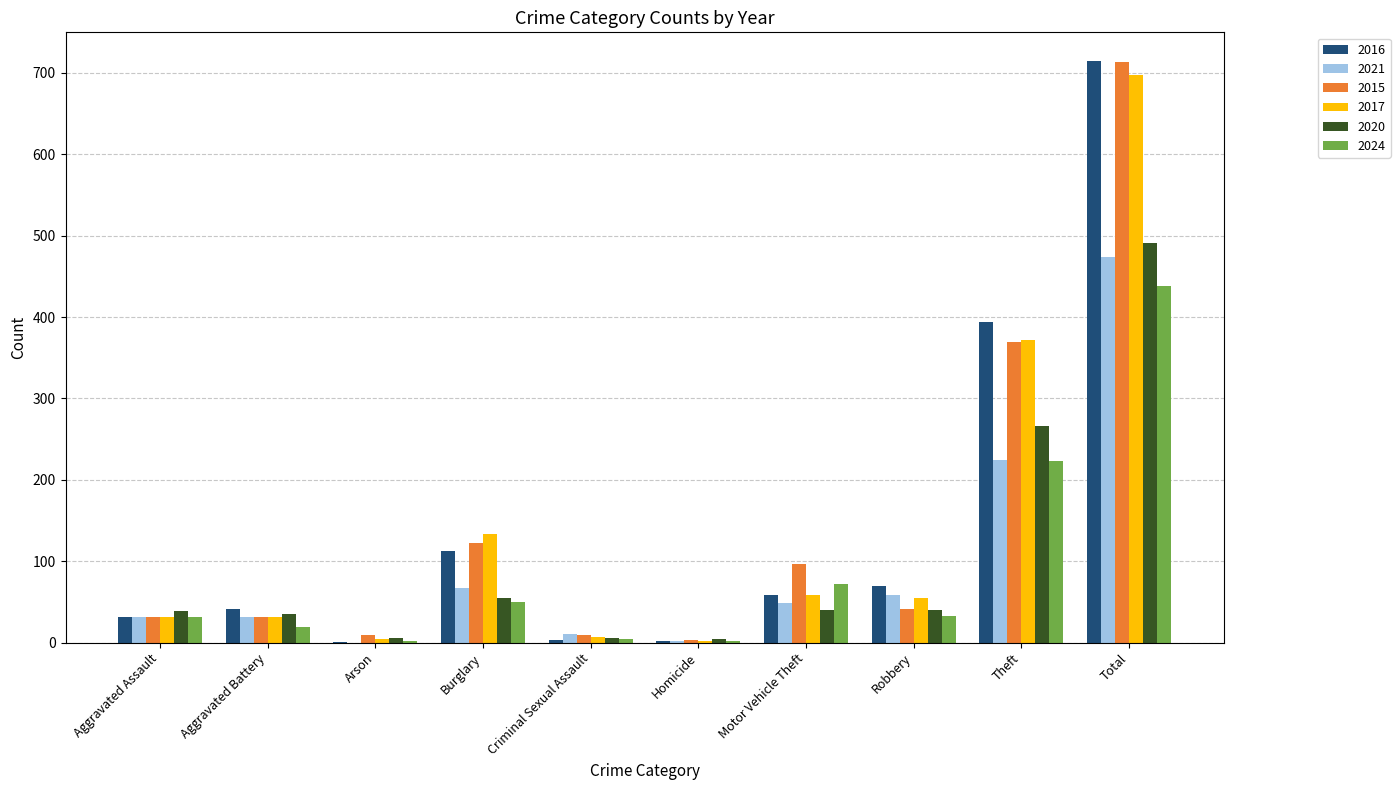

What is the sum of all 2015 values?

1426